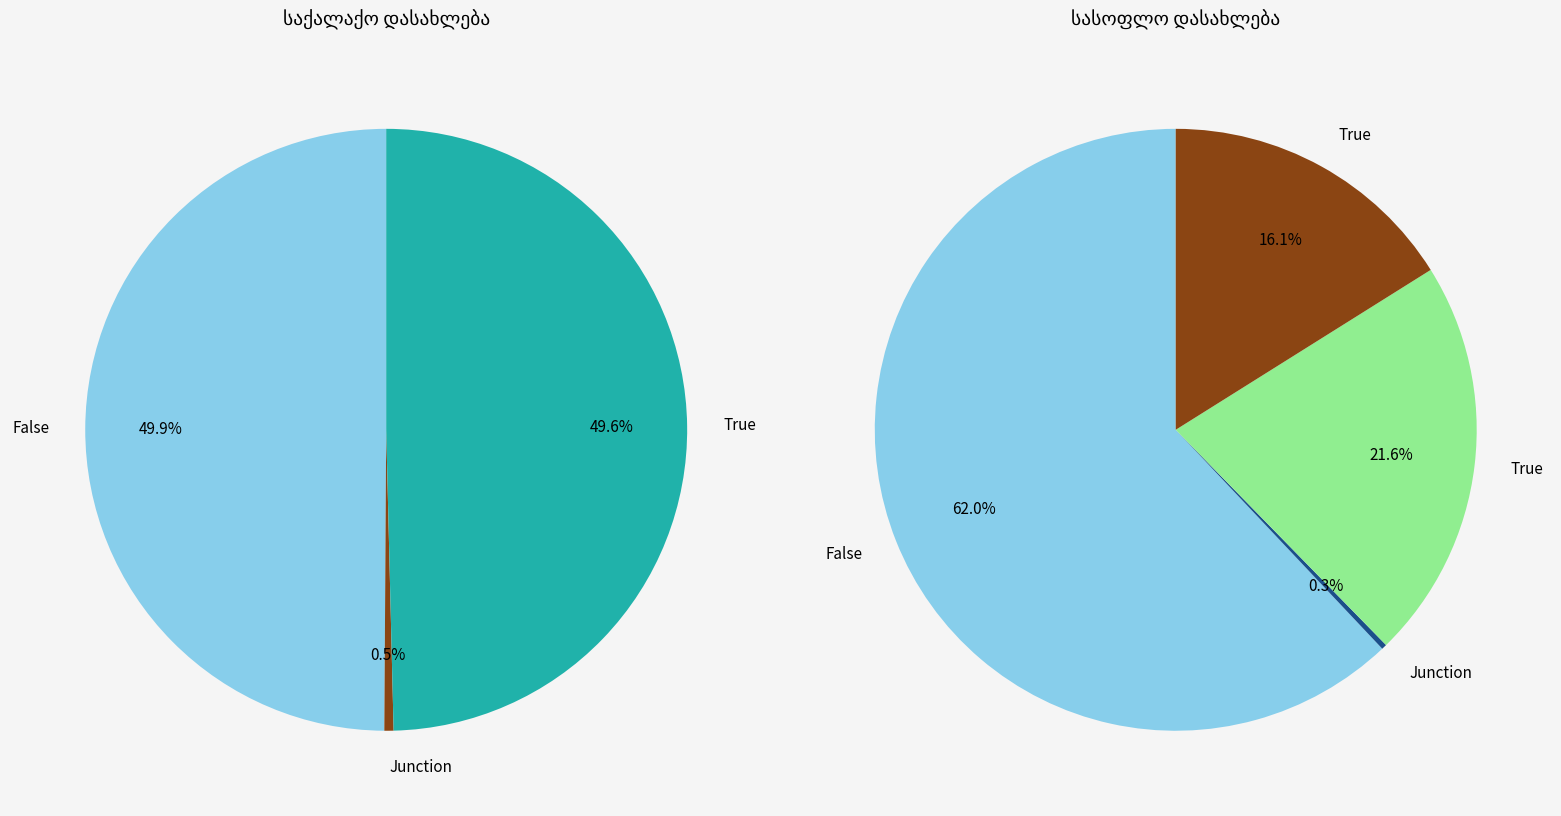

Is there any slice that represents more than half of the pie?

No